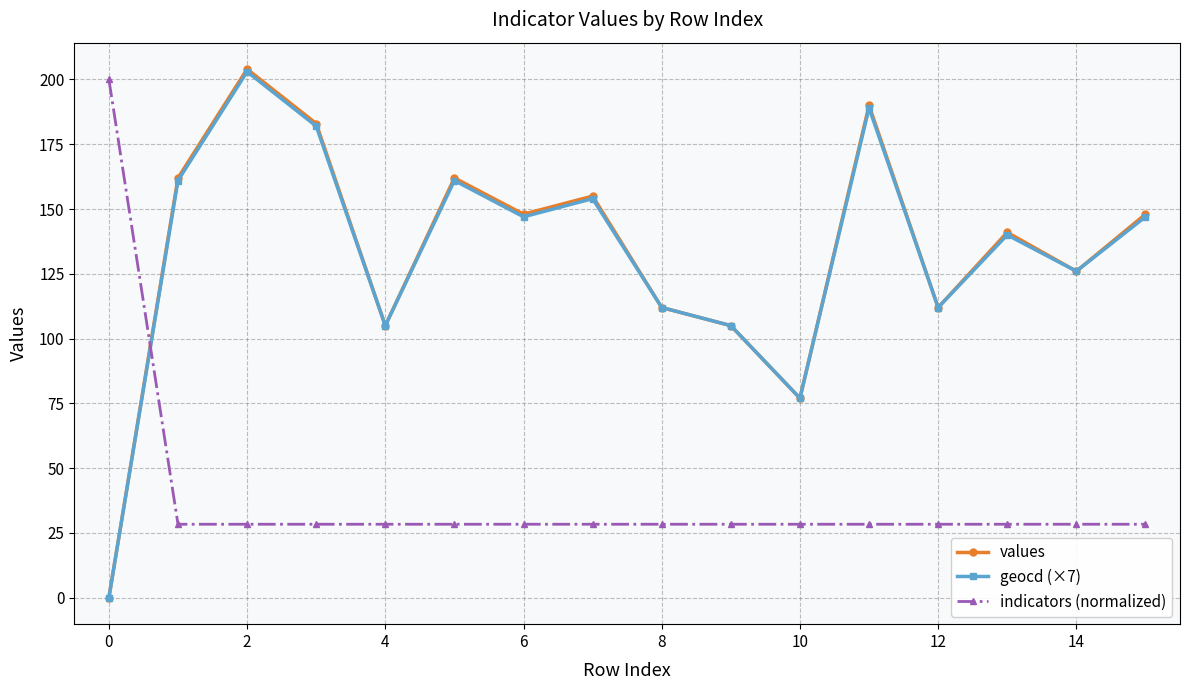

What is the highest value of the indicators (normalized) series?

200.0